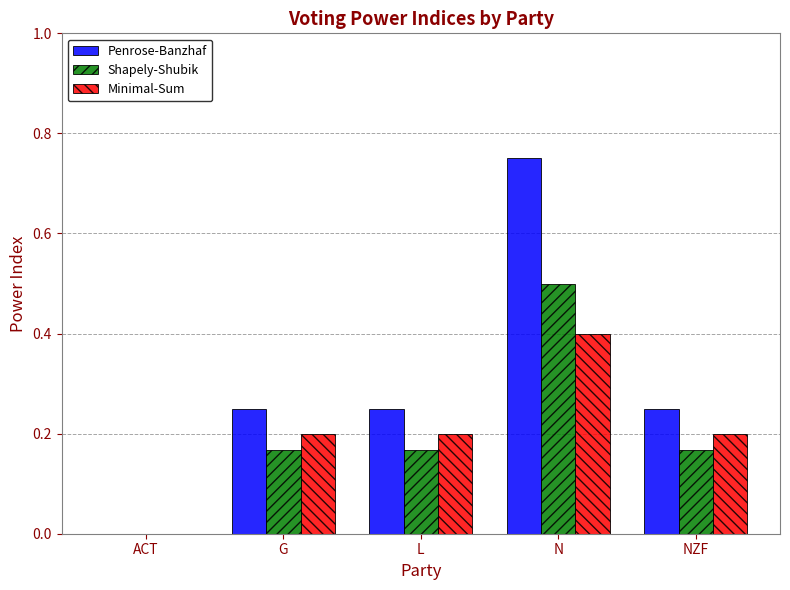

Between ACT and NZF, which series saw the biggest shift?

Penrose-Banzhaf